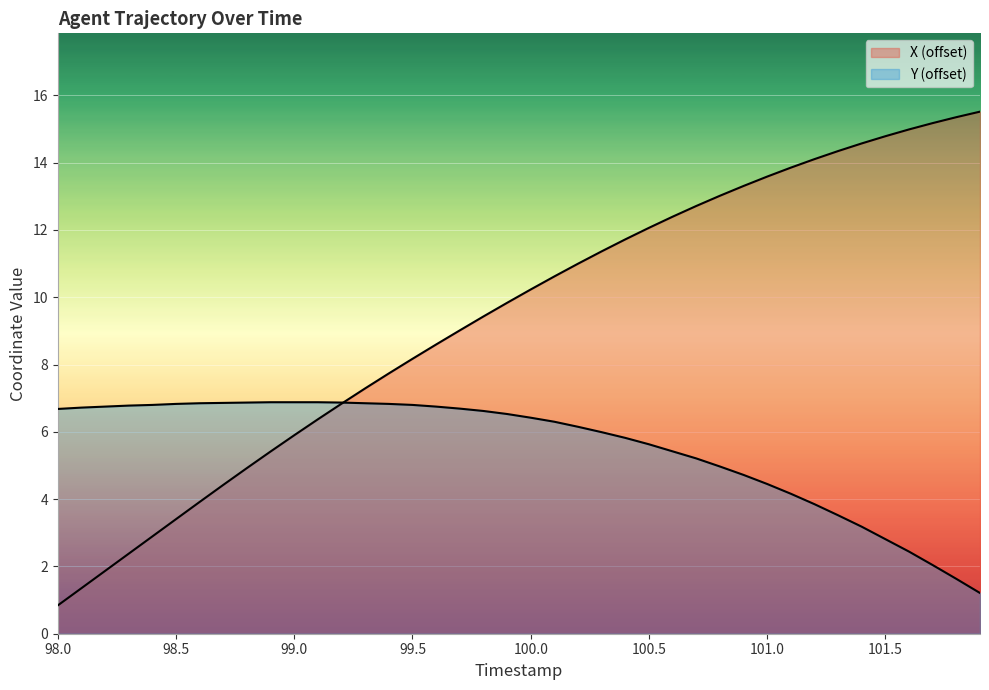

True or false: X has more than 1 points higher than both neighbors.

False